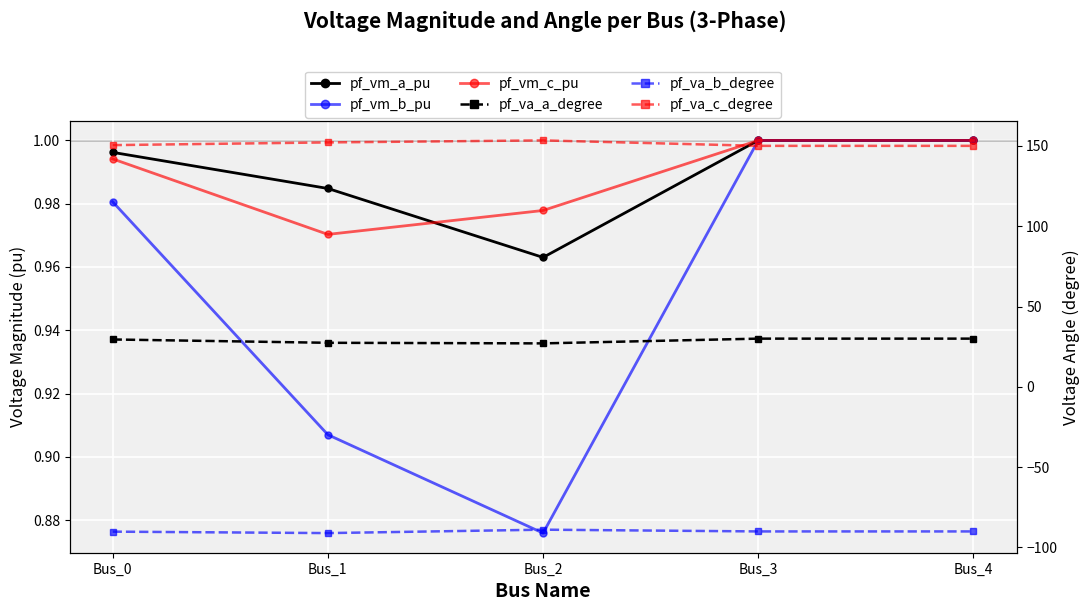

Where is pf_vm_c_pu nearest to the value 0?

Bus_1